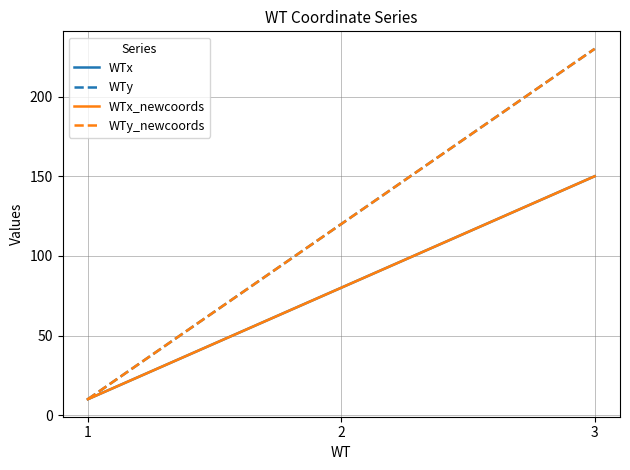

Rank the series at 1 from lowest to highest value.

WTx, WTy, WTx_newcoords, WTy_newcoords